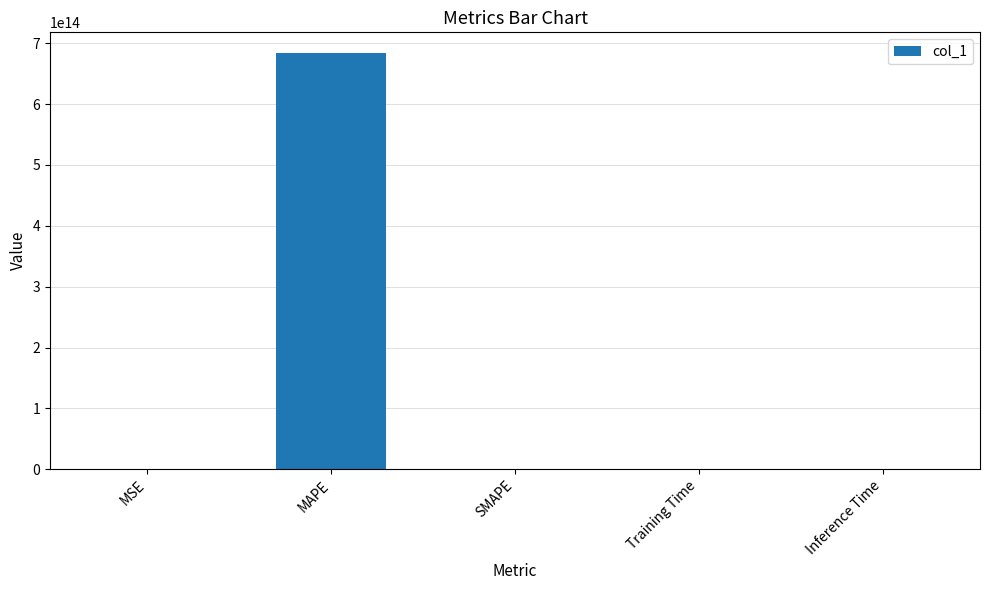

The chart shows a value of 460202540666354.5 at MAPE. True or false?

False